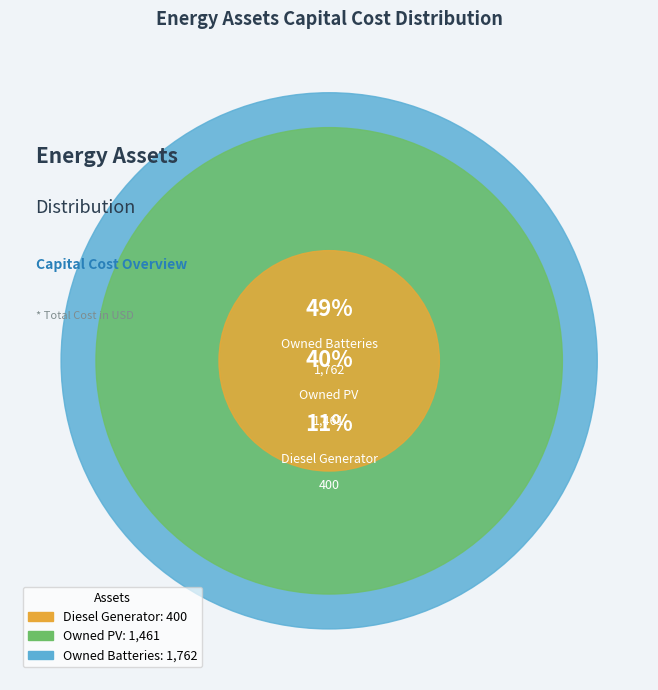

To the nearest percent, what portion does Owned Batteries represent?

49%